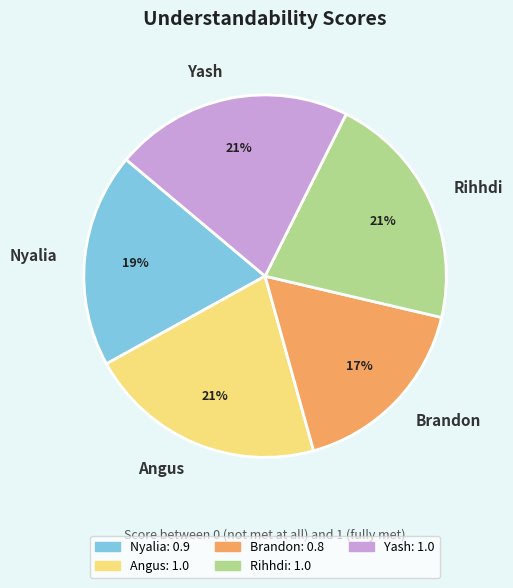

To the nearest percent, what percentage of the pie is Yash?

21%